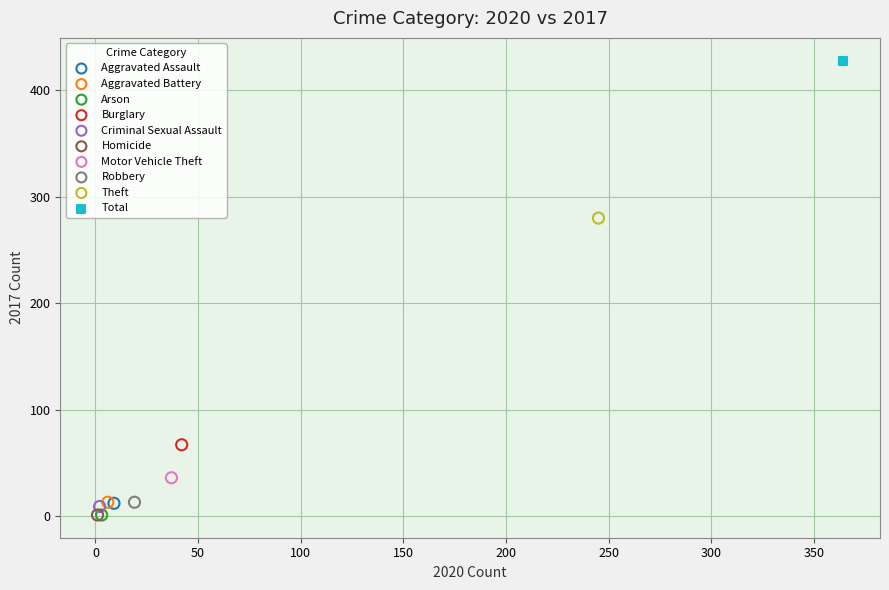

What are all the series names shown in the legend?

Aggravated Assault, Aggravated Battery, Arson, Burglary, Criminal Sexual Assault, Homicide, Motor Vehicle Theft, Robbery, Theft, Total